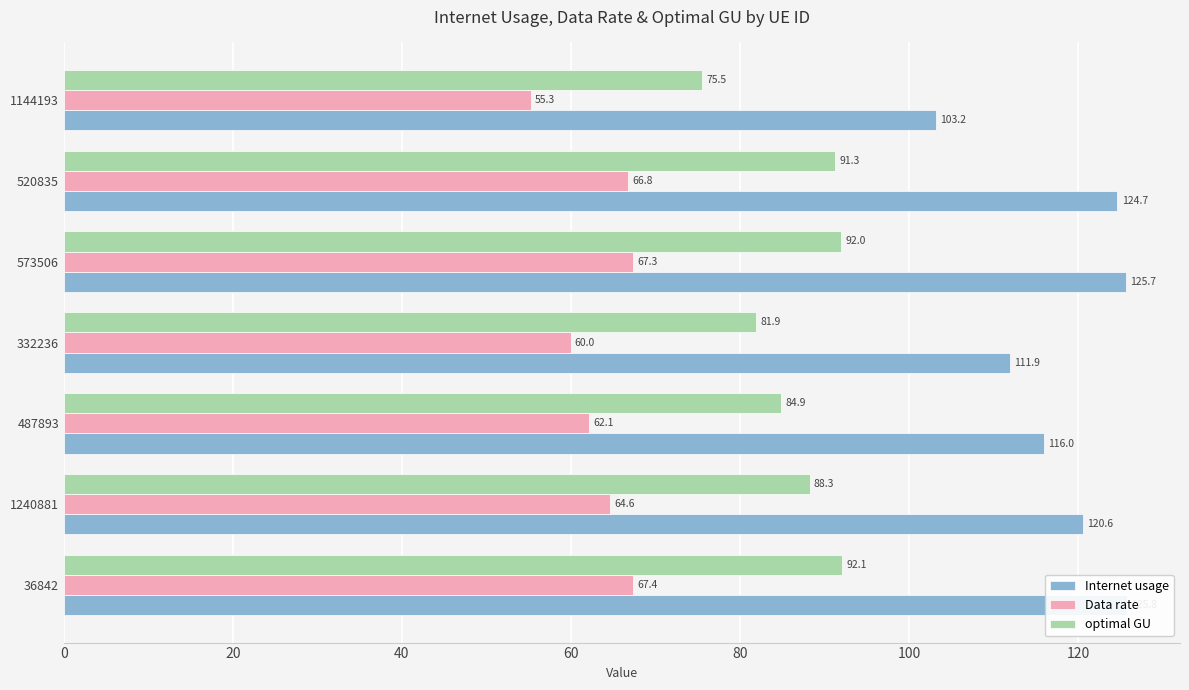

Rank the series at 573506 from lowest to highest value.

Data rate, optimal GU, Internet usage